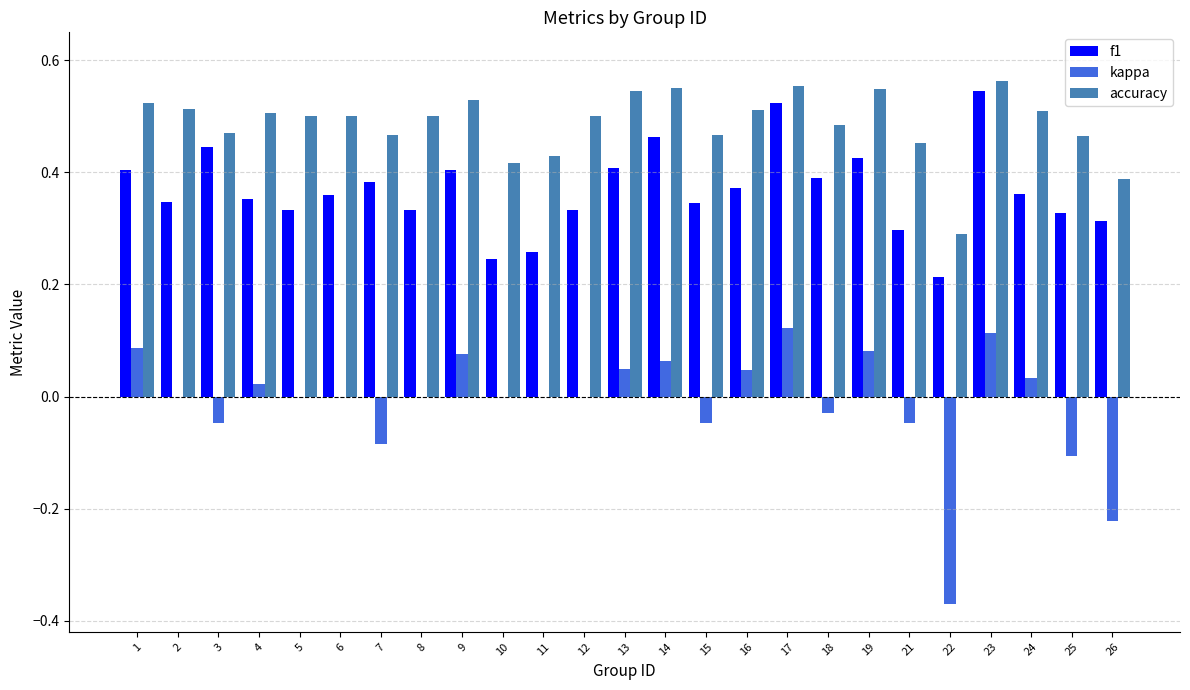

How many groups of bars are there?

25